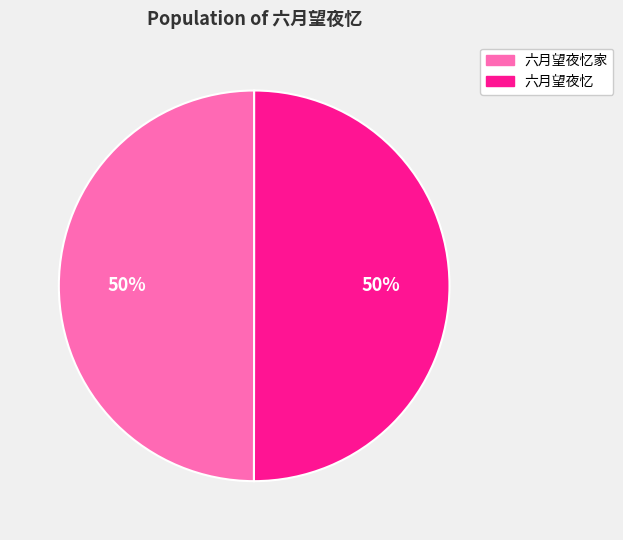

How many segments does this pie chart have?

2